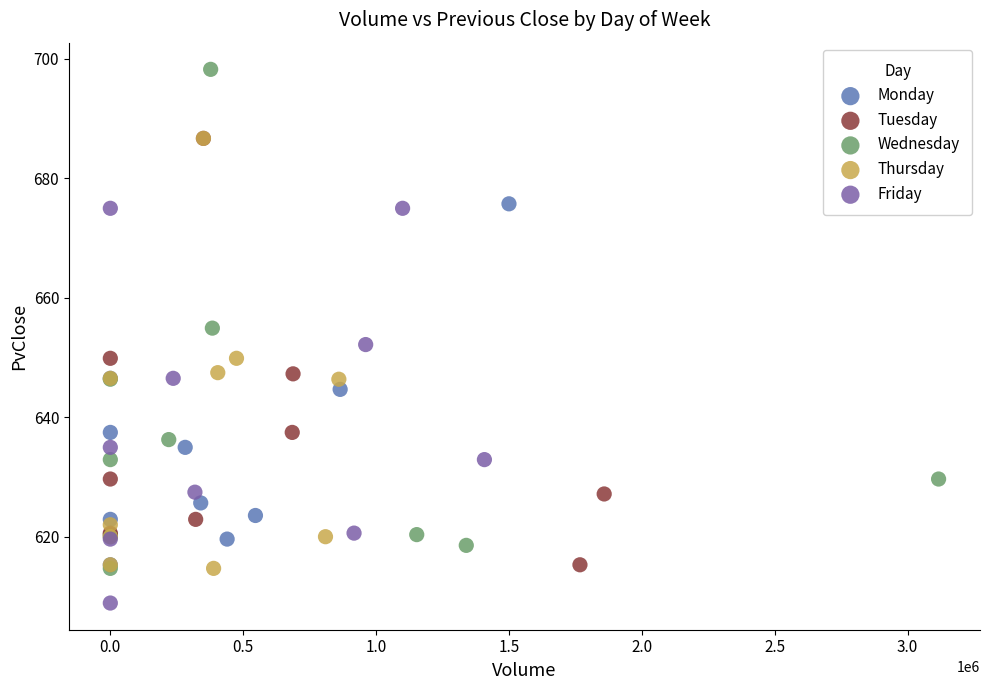

Which series reaches the maximum Y coordinate?

Wednesday